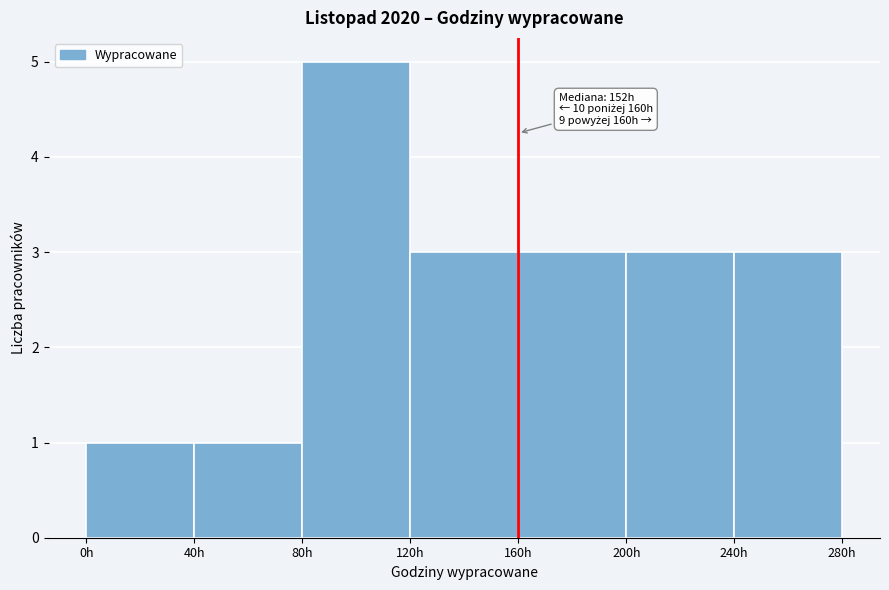

Which range on the x-axis has the tallest bar?

80 to 120